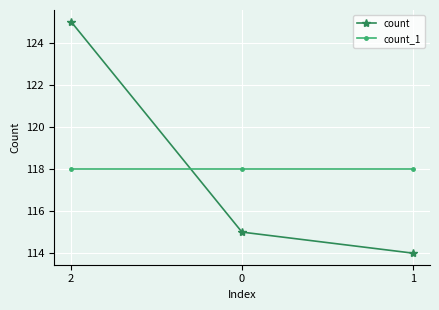

At how many categories does at least one series exceed 115?

3